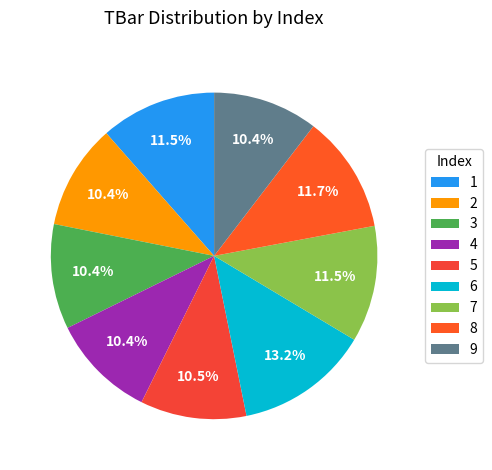

What percentage is the 5 slice, to the nearest percent?

11%